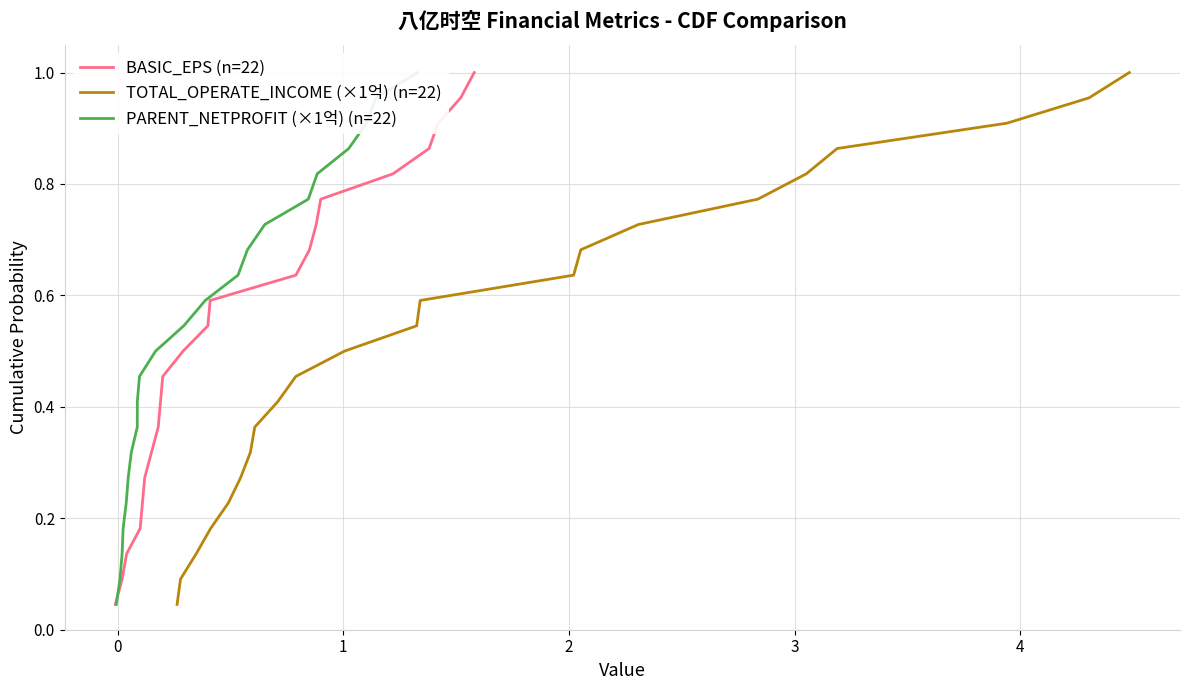

True or false: TOTAL_OPERATE_INCOME (×1억) (n=22) and PARENT_NETPROFIT (×1억) (n=22) intersect in this chart.

False